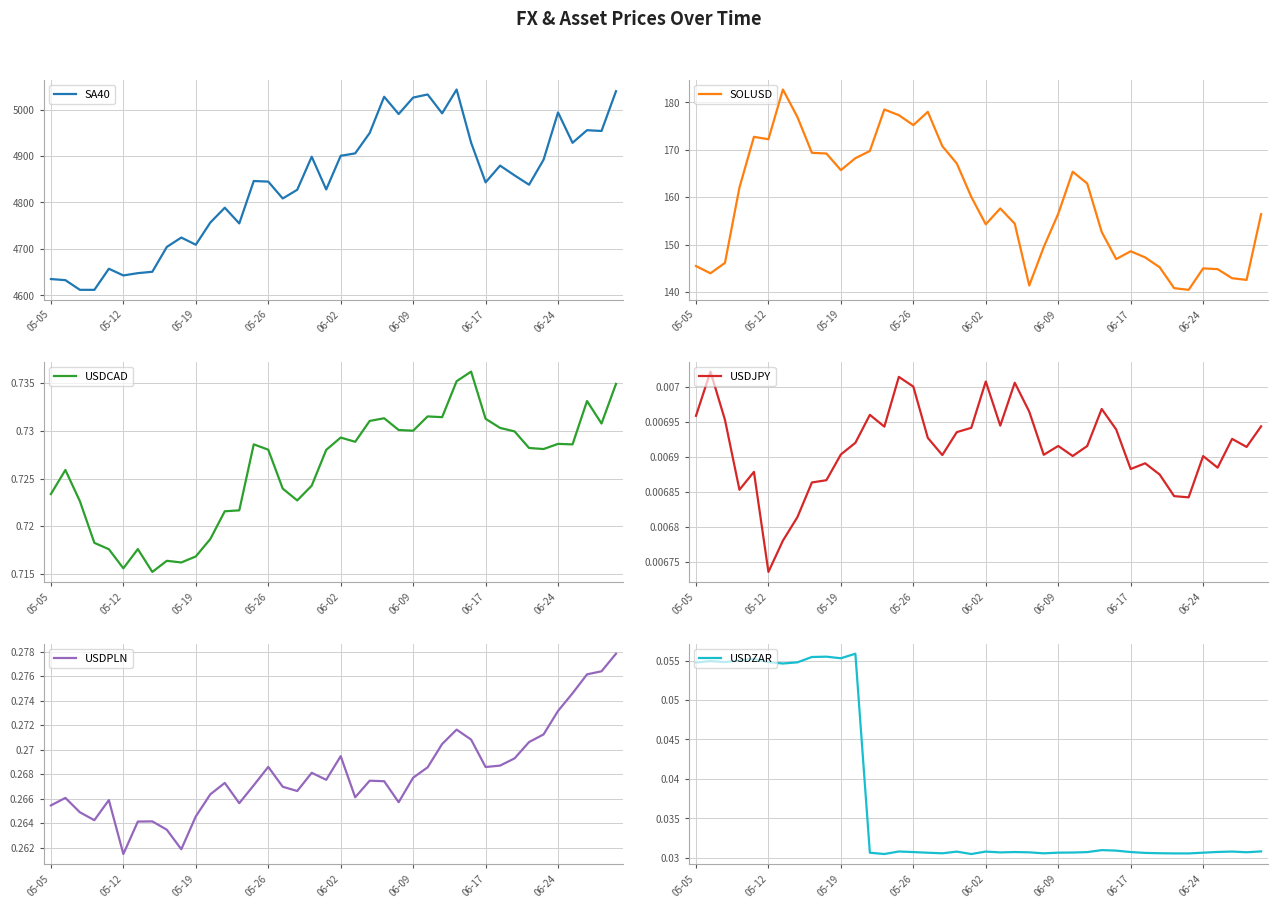

What is the label of the 16th point from the right?

24